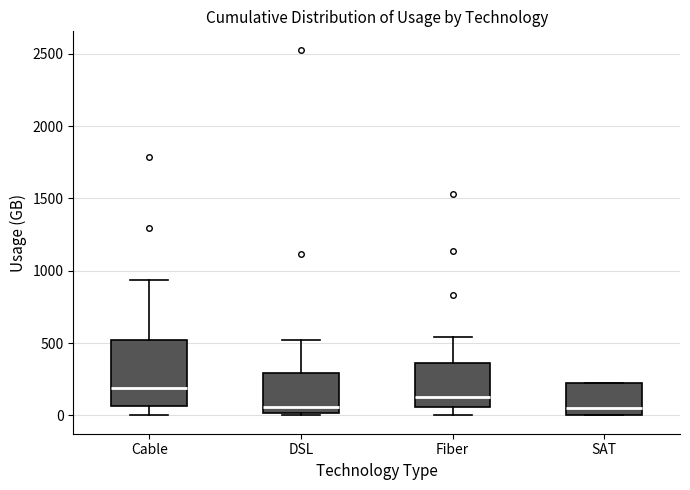

Reading left to right, read every box against the y-axis: the position of its median line, the range the box covers, and the ends of its whiskers. The values are not printed on the chart, so give them approximately, as read against the axis.

Cable: median 200, box 50 to 500, whiskers 0 to 950
DSL: median 50, box 0 to 300, whiskers 0 (just below the box's lower edge) to 500
Fiber: median 150, box 50 to 350, whiskers 0 to 550
SAT: median 50, box 0 to 250, whiskers 0 to 250